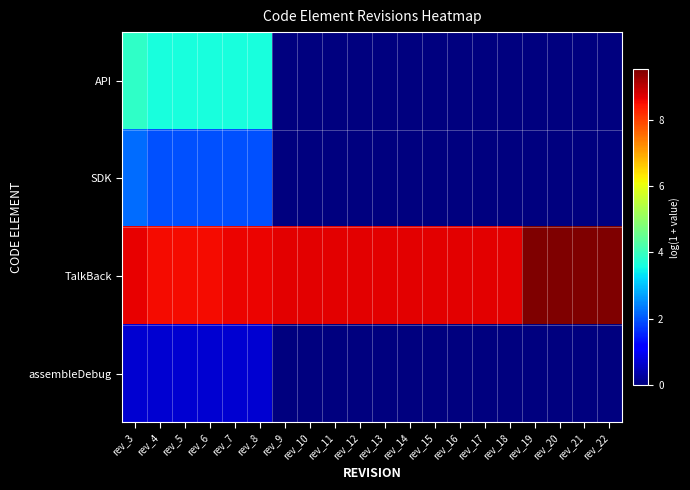

Which series has the largest total across all categories?

TalkBack